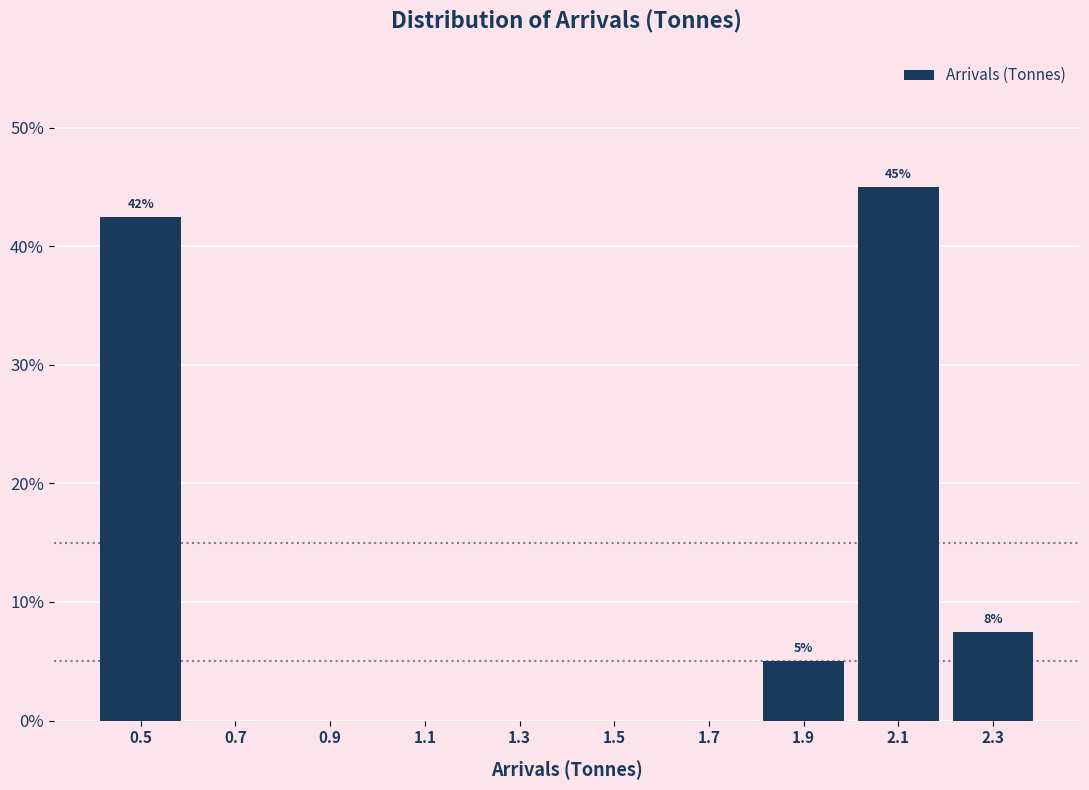

Over which range of the x-axis is the bar tallest?

2.0 to 2.2